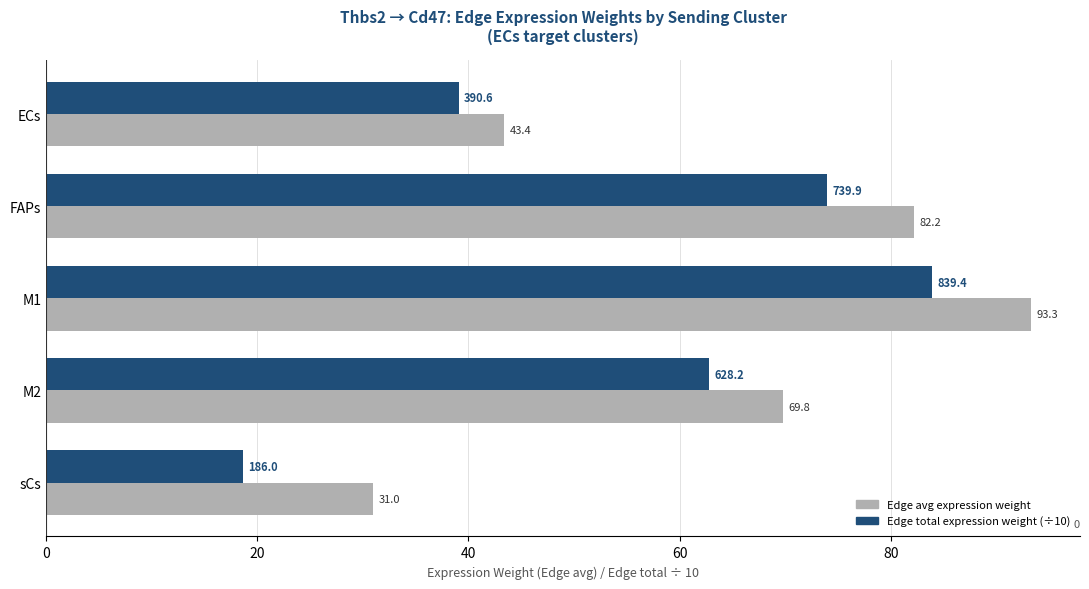

The value of Edge total expression weight (÷10) at 60 is 108.8. True or false?

False